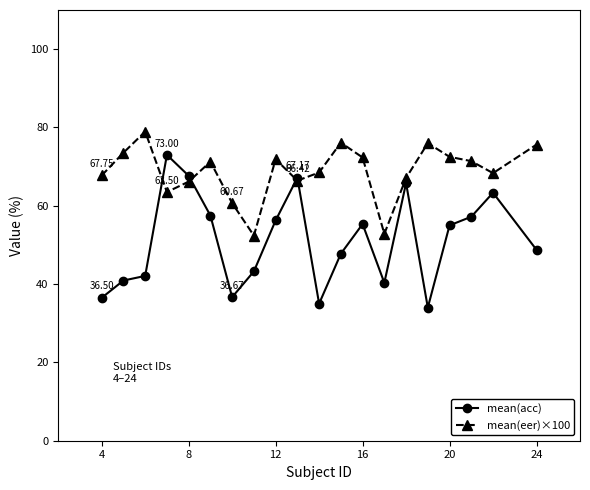

Which series has the widest spread of values?

mean(acc)